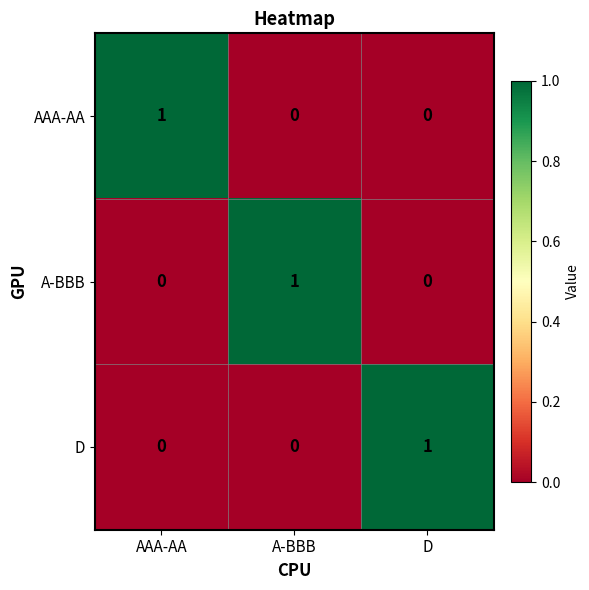

Is it true that AAA-AA equals 0 at A-BBB?

True